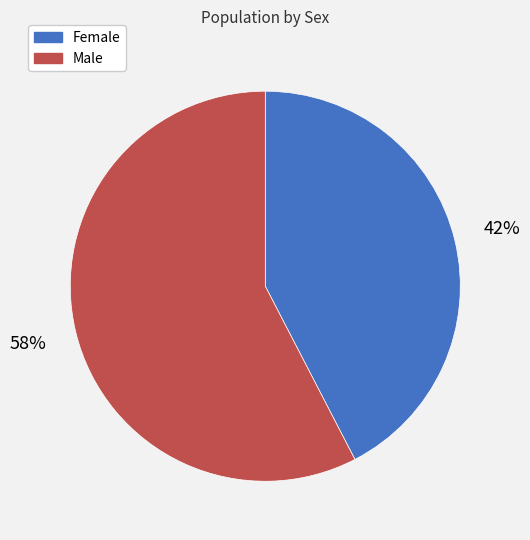

Rank the categories by value from highest to lowest.

Male, Female